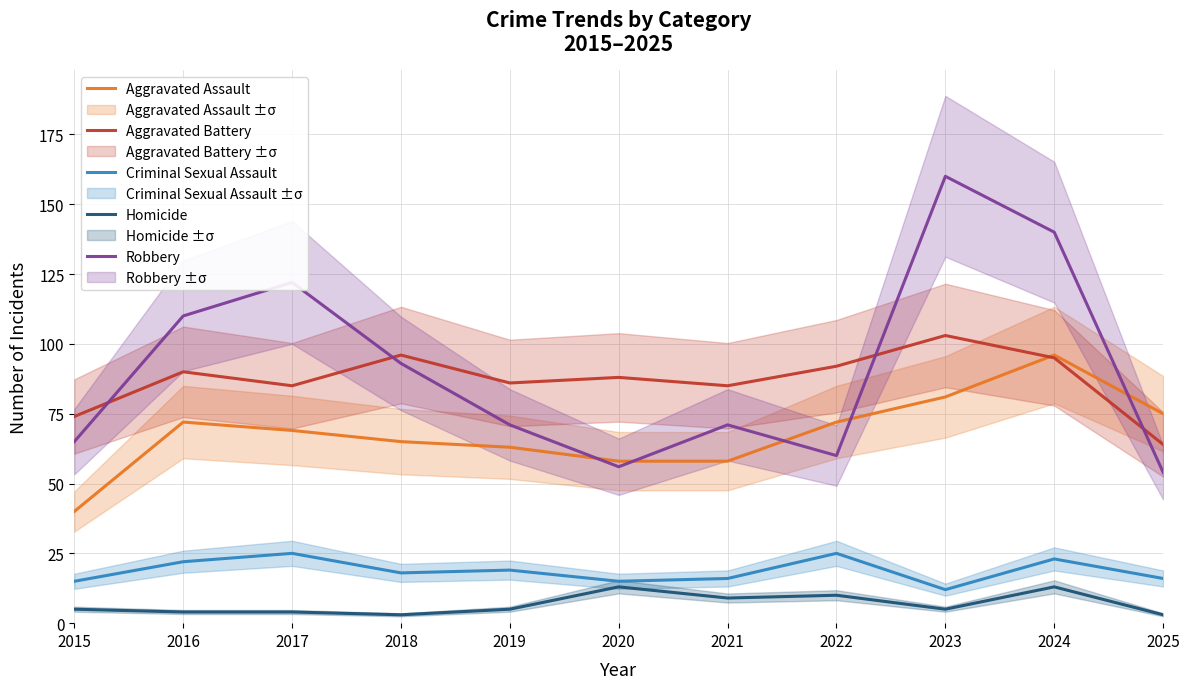

True or false: Criminal Sexual Assault and Robbery intersect in this chart.

False